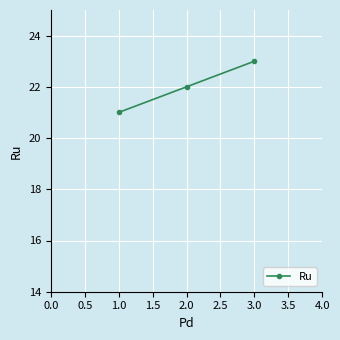

At which label is the value closest to 22?

2.0